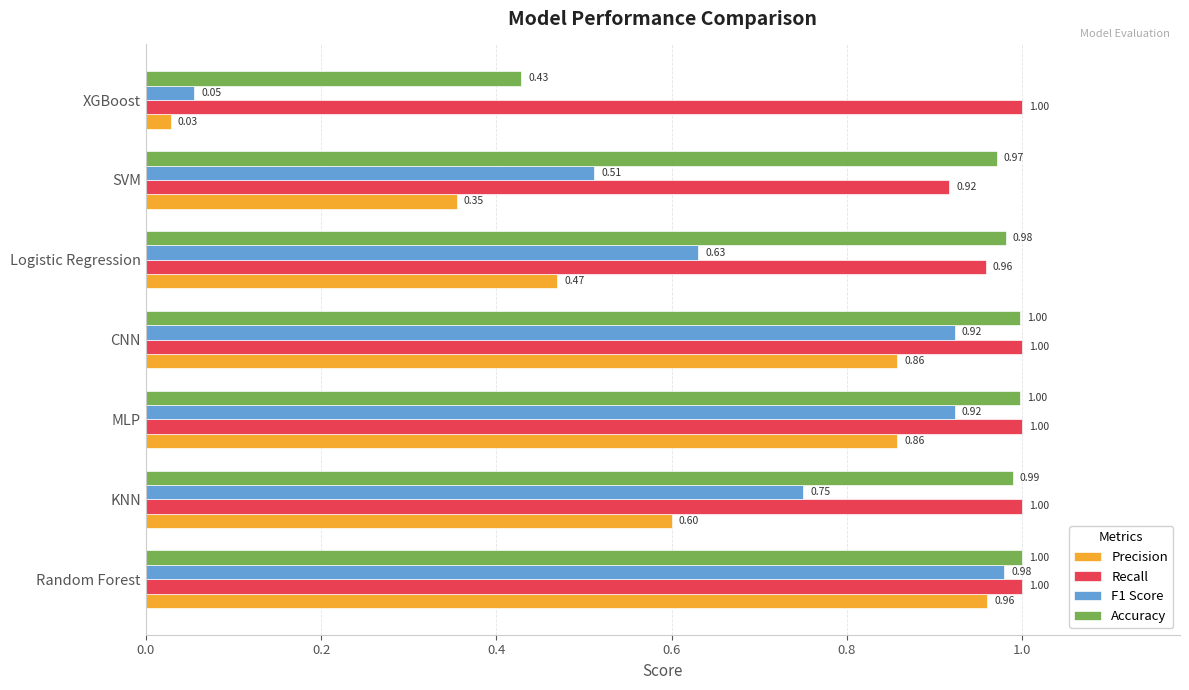

What is the difference between the maximum and minimum values in the Accuracy series?

0.6